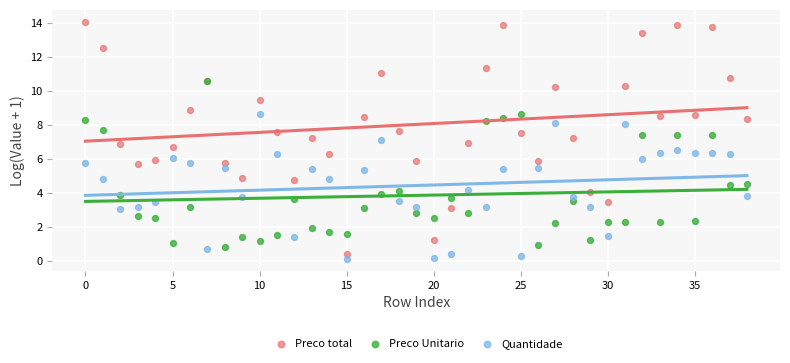

Which series has the widest spread of Y values?

Preco total